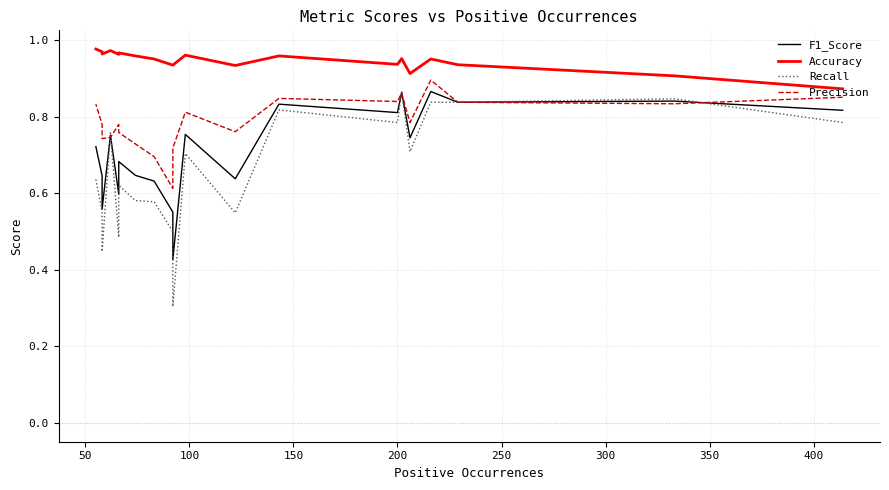

True or false: Accuracy has more than 0 points higher than both neighbors.

True